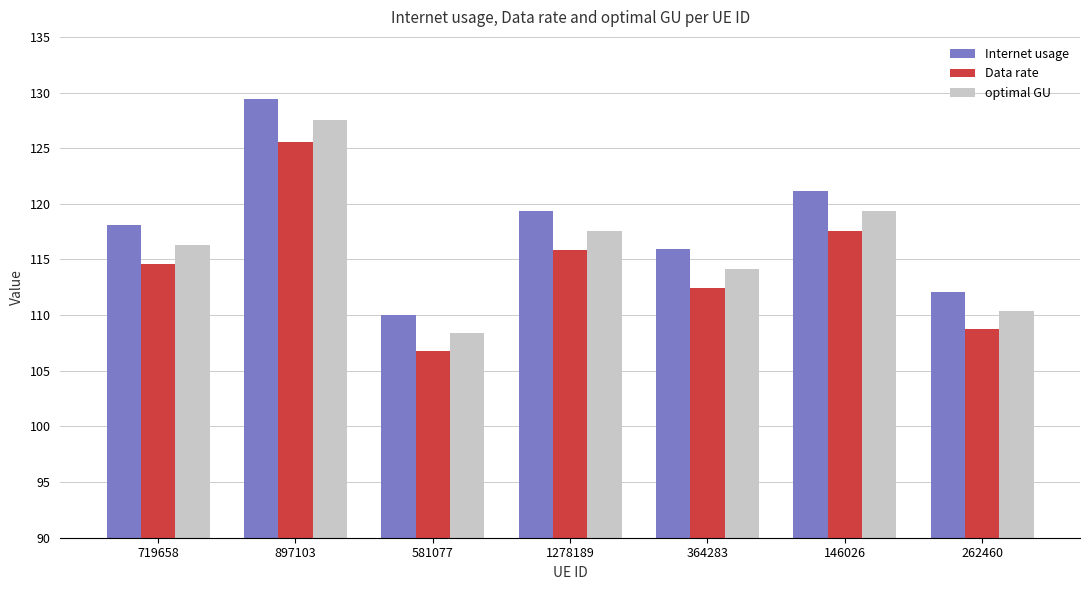

Is it true that Data rate equals 154.6 at 262460?

False